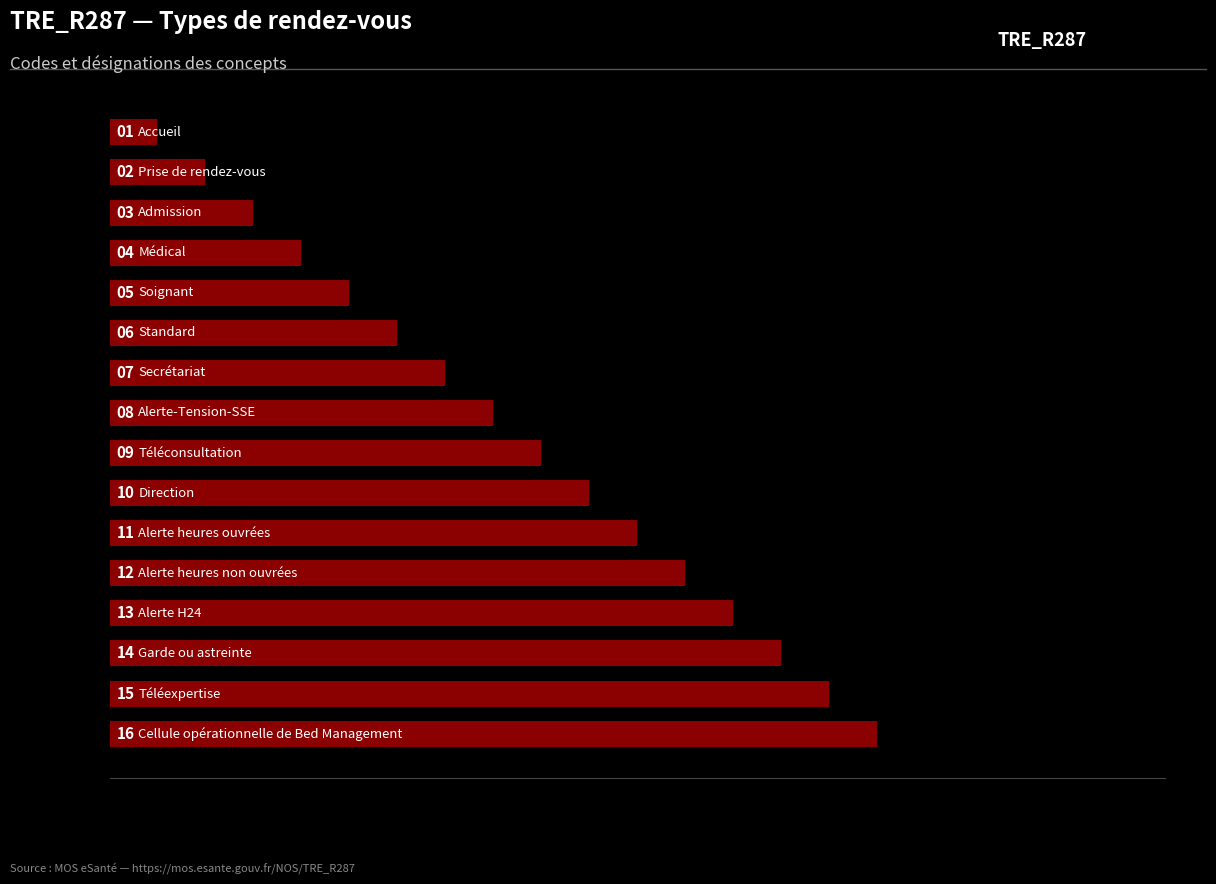

Reading top to bottom, transcribe all the data shown in this chart.

1	2	3	4	5	6	7	8	9	10	11	12	13	14	15	16